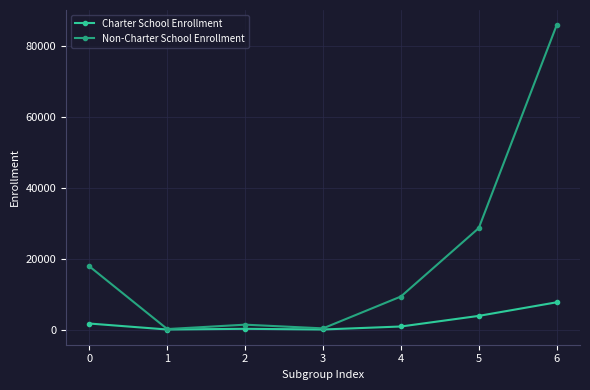

What is the maximum value shown in the chart?

85873